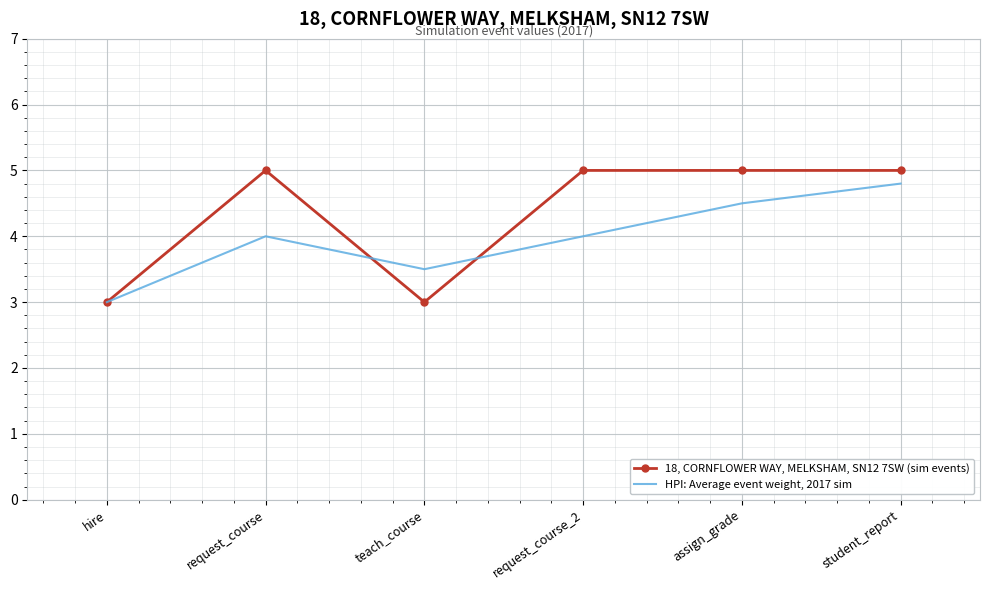

At which category does 18, CORNFLOWER WAY, MELKSHAM, SN12 7SW (sim events) reach its first local valley?

teach_course